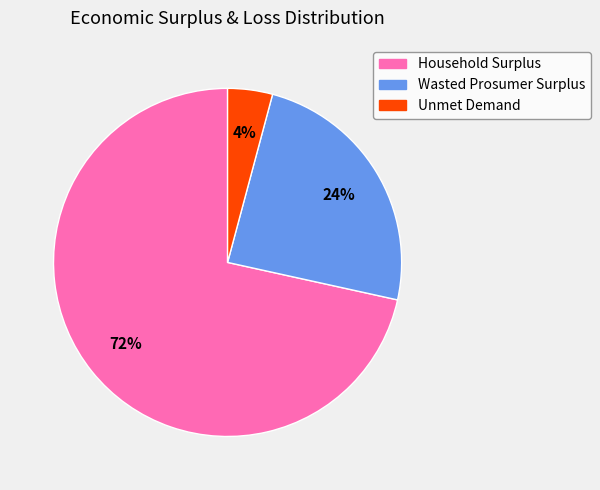

Do Wasted Prosumer Surplus and Household Surplus together represent more than half of the pie?

Yes